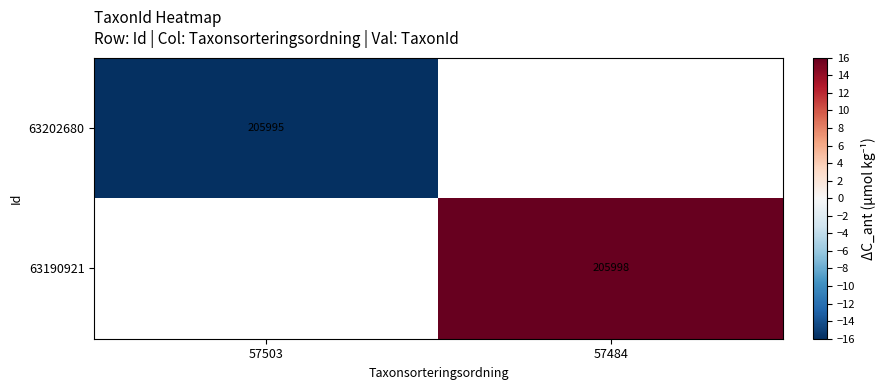

The value of 63190921 at 57484 is 205998. True or false?

True